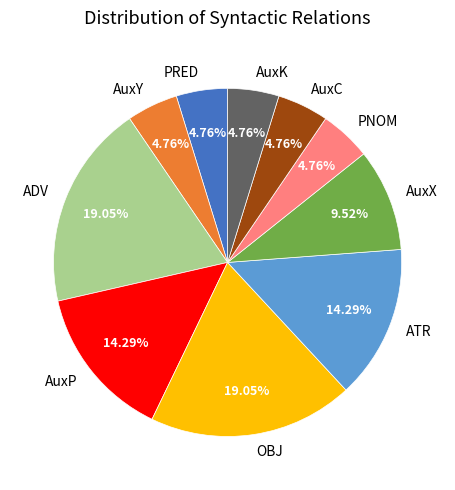

Is there any slice that represents more than half of the pie?

No